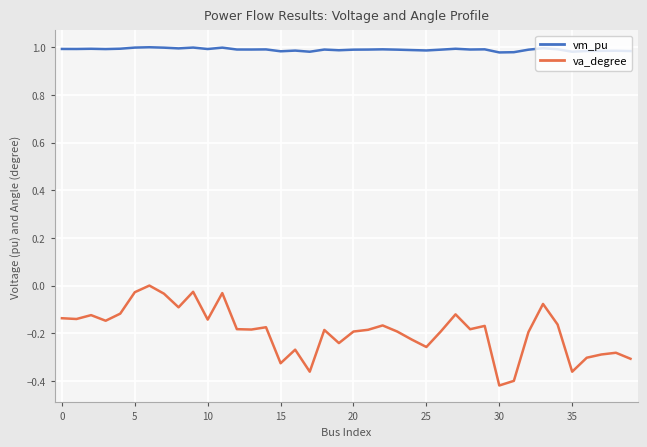

What is the difference between the maximum and minimum values in the va_degree series?

0.4